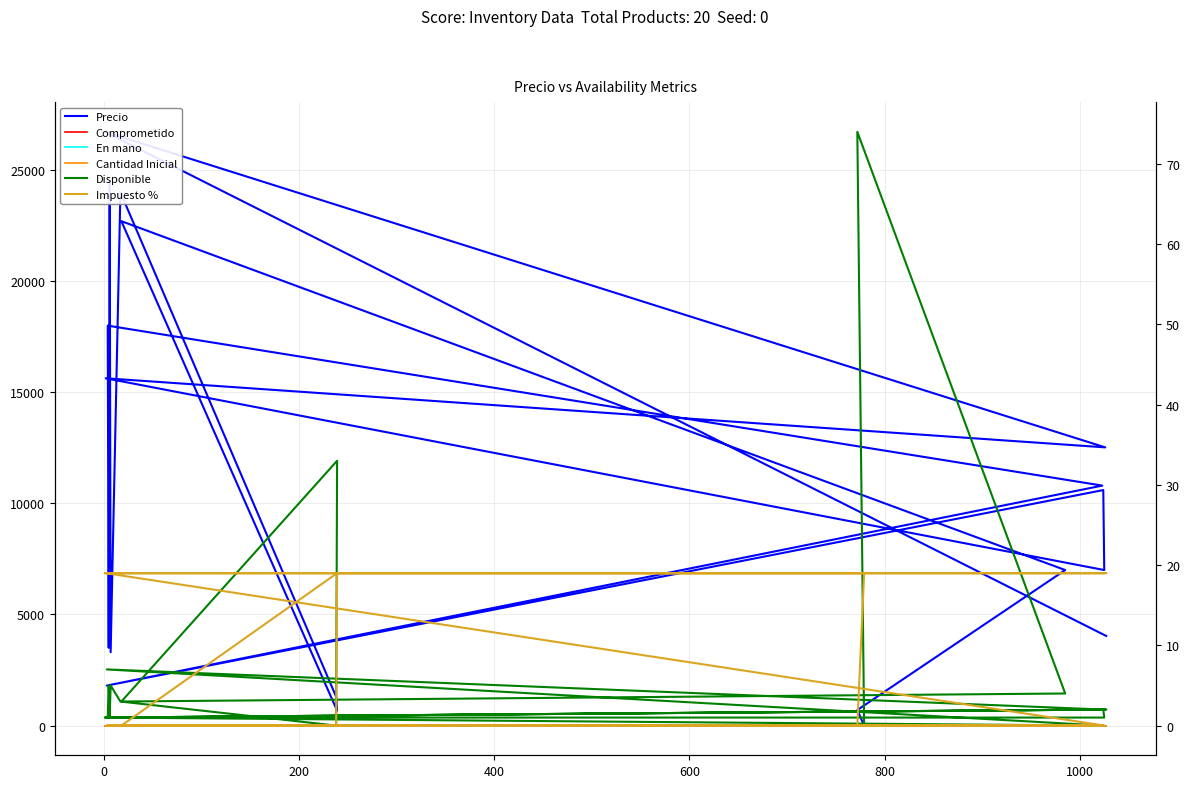

True or false: Comprometido and Precio intersect in this chart.

False